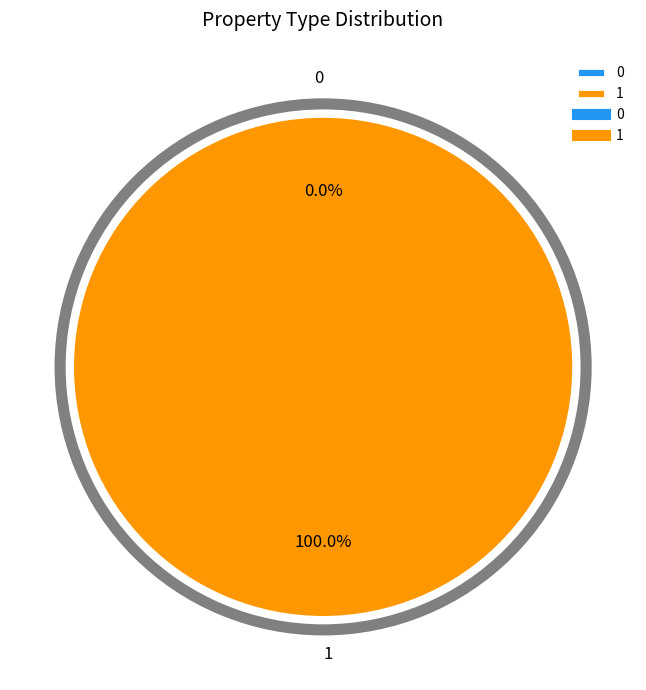

What is the total percentage of 0 and 1?

100.0%